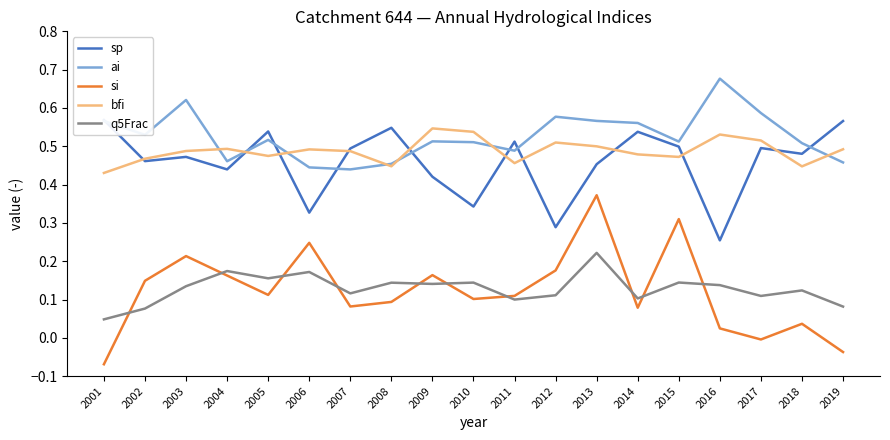

Which series has the largest range (max minus min)?

si